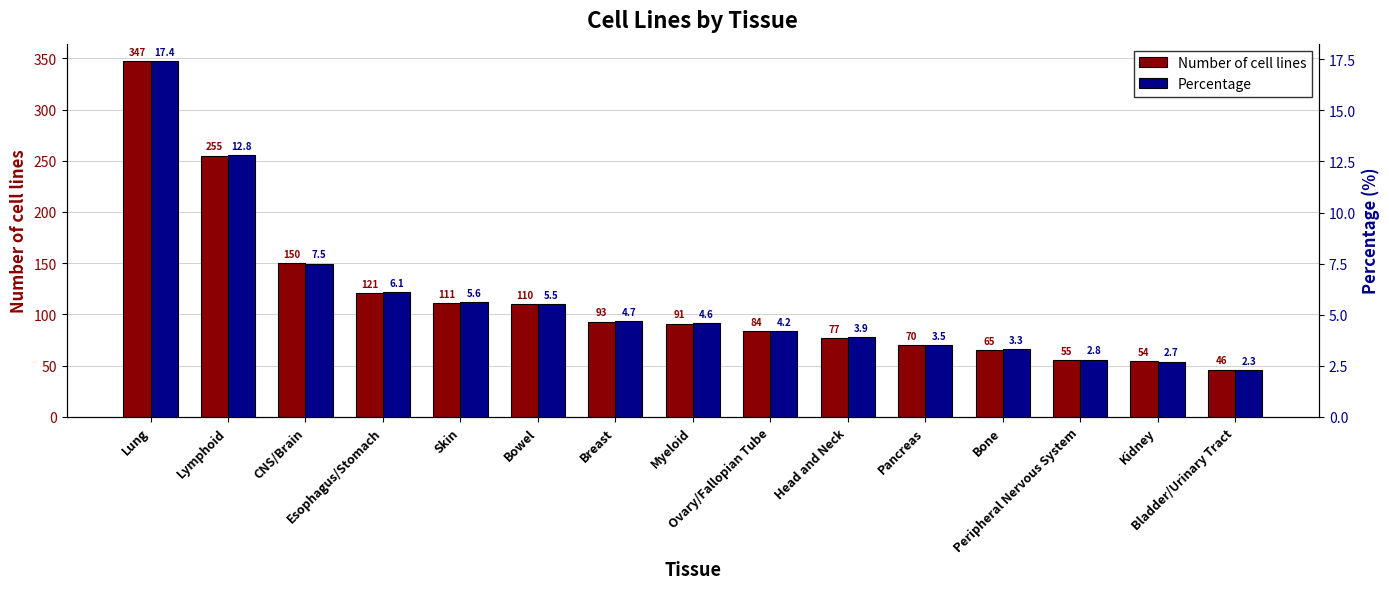

What is the difference between the highest and lowest values at Lung?

329.6